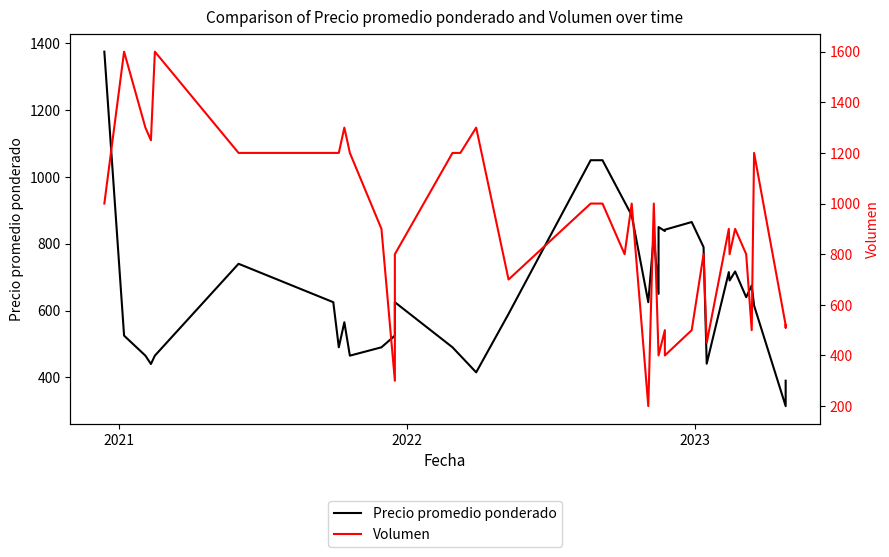

How many lines are shown in the chart?

2